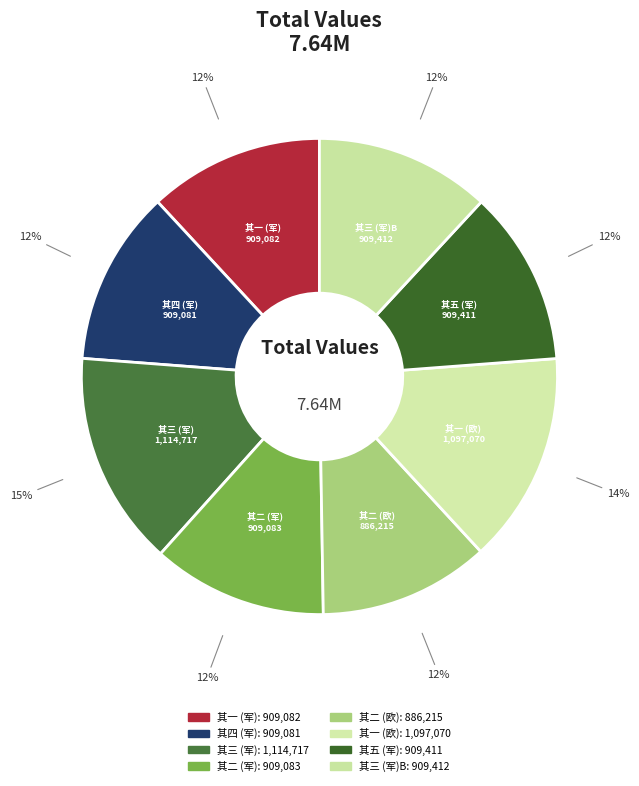

Rank the categories by value from lowest to highest.

见欧制干 其二, 用从军古云乐为韵贺杨觉甫制干 其四, 用从军古云乐为韵贺杨觉甫制干 其一, 用从军古云乐为韵贺杨觉甫制干 其二, 用从军古云乐为韵贺杨觉甫制干 其五, 用从军古云乐为韵贺杨觉甫制干 其三, 见欧制干 其一, 用从军古云乐为韵贺杨觉甫制干 其三